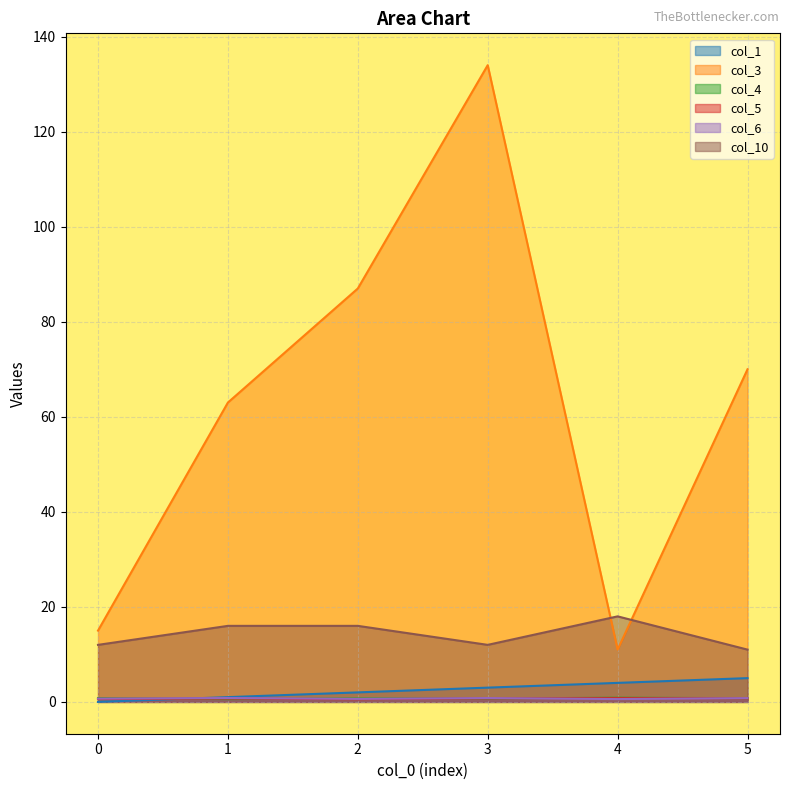

How many lines are shown in the chart?

6